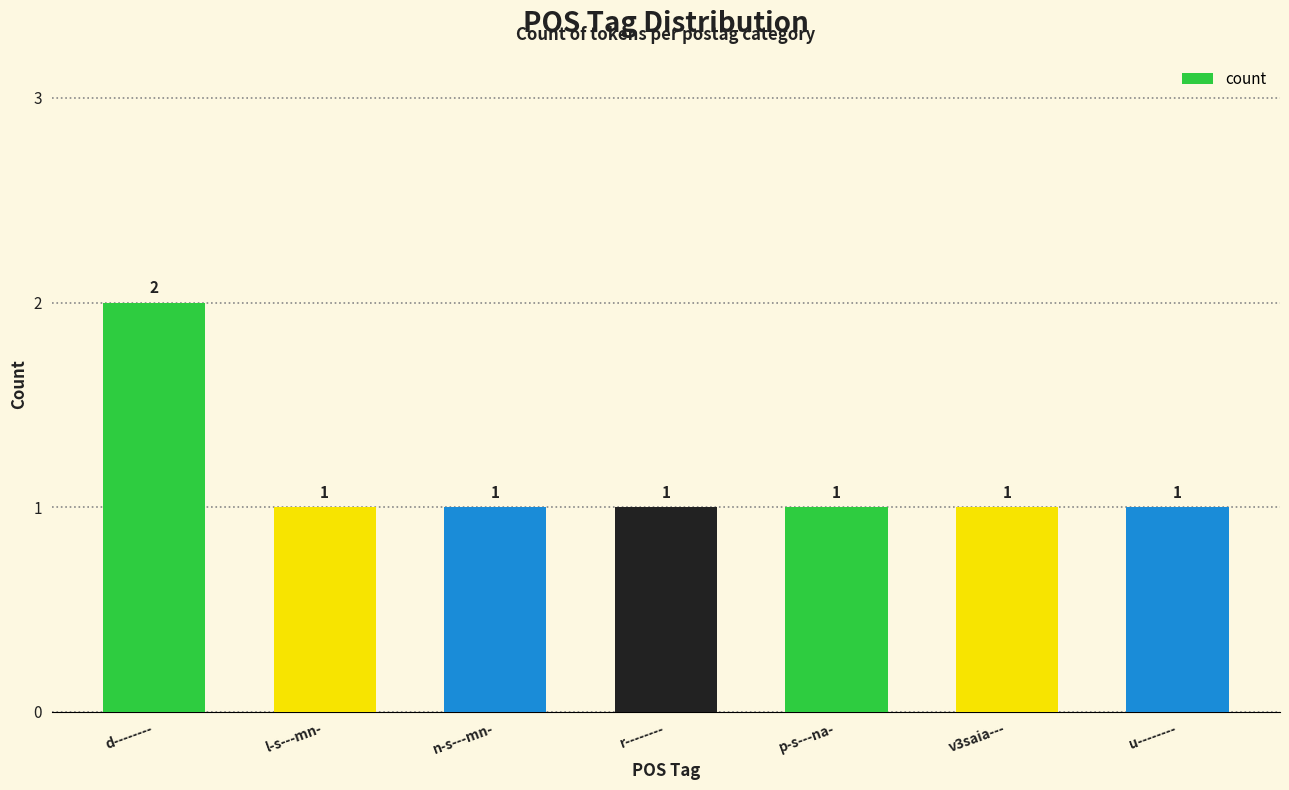

The value at u-------- is 1. True or false?

True